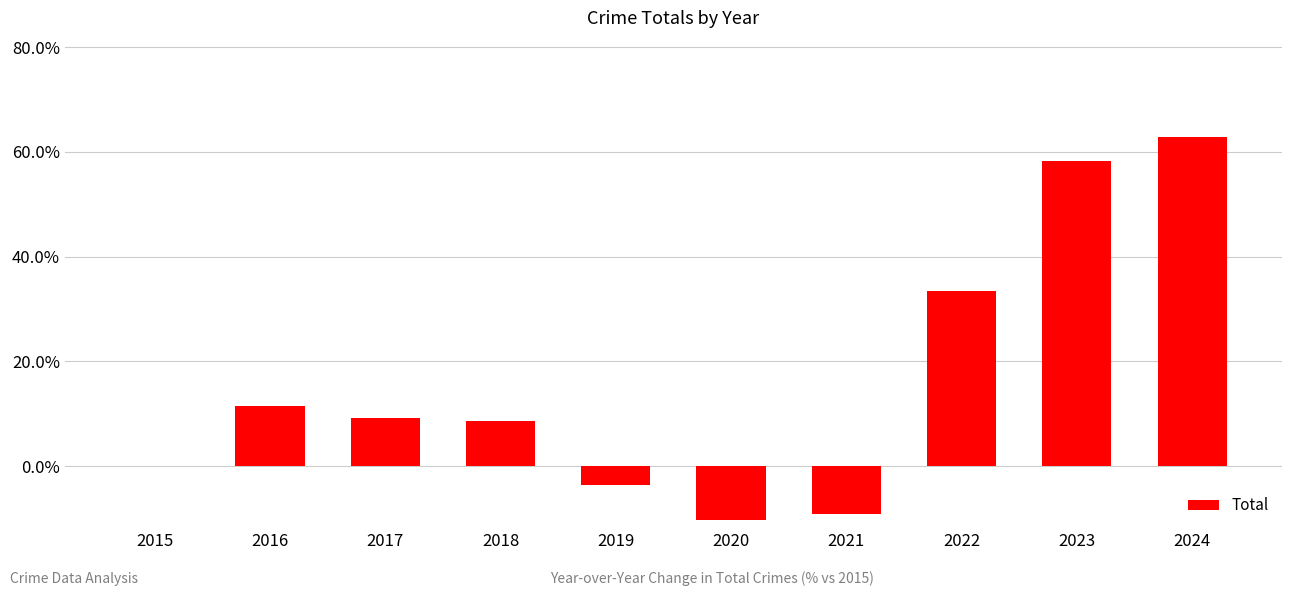

Which label corresponds to the largest value in the chart?

2024